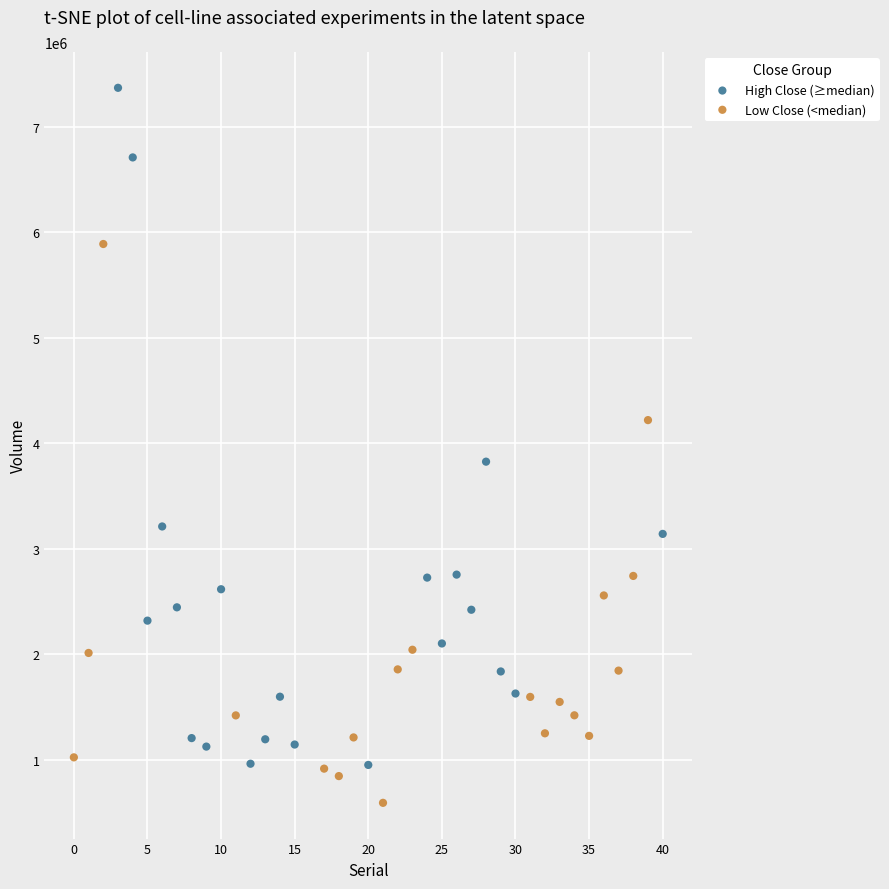

Which series reaches the minimum Y coordinate?

Low Close (<median)